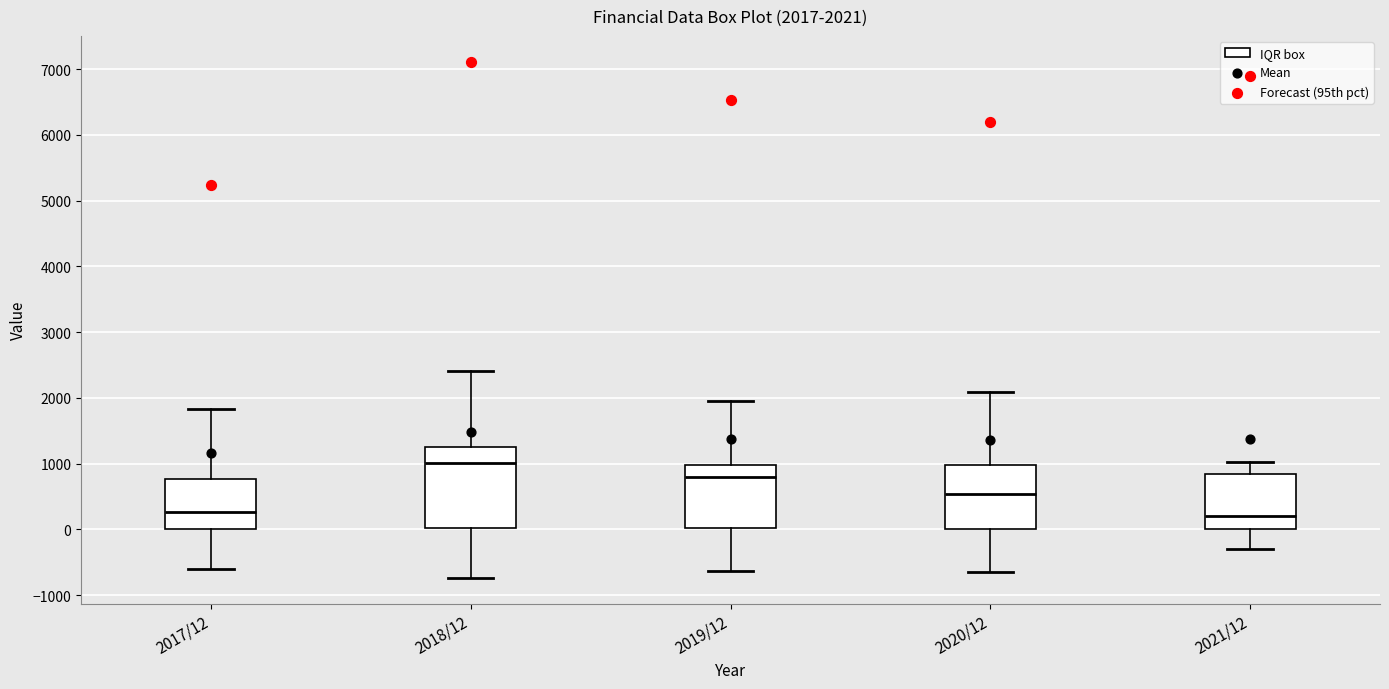

Which box is the tallest, from its lower edge to its upper edge?

2018/12